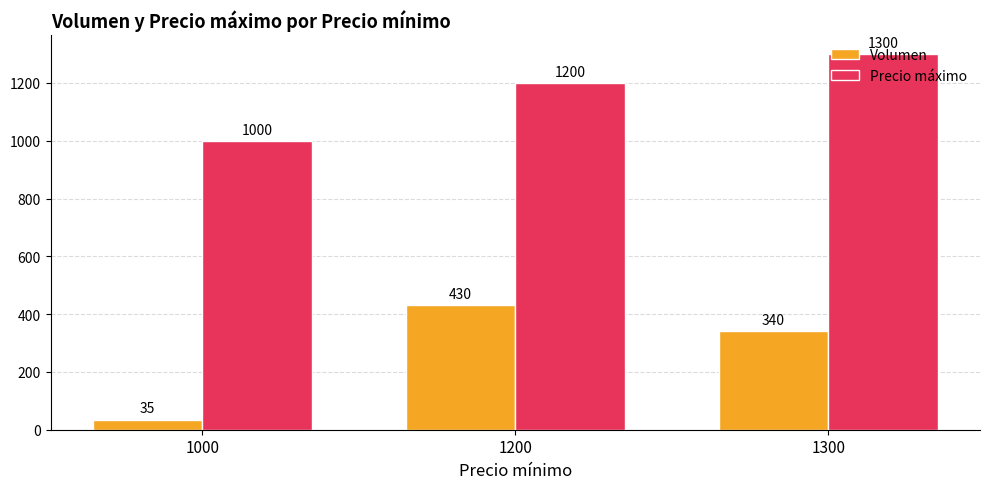

What is the difference between the maximum and second lowest values in the Volumen series?

90